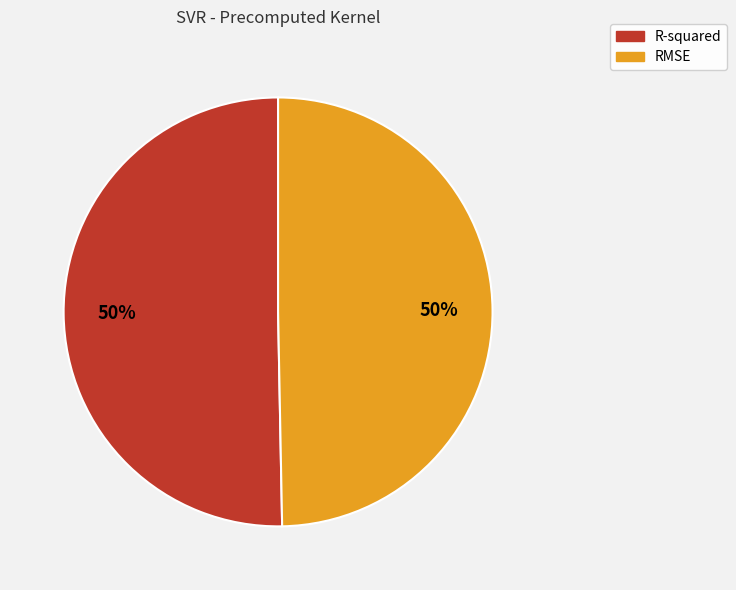

Do R-squared and RMSE together represent more than half of the pie?

Yes